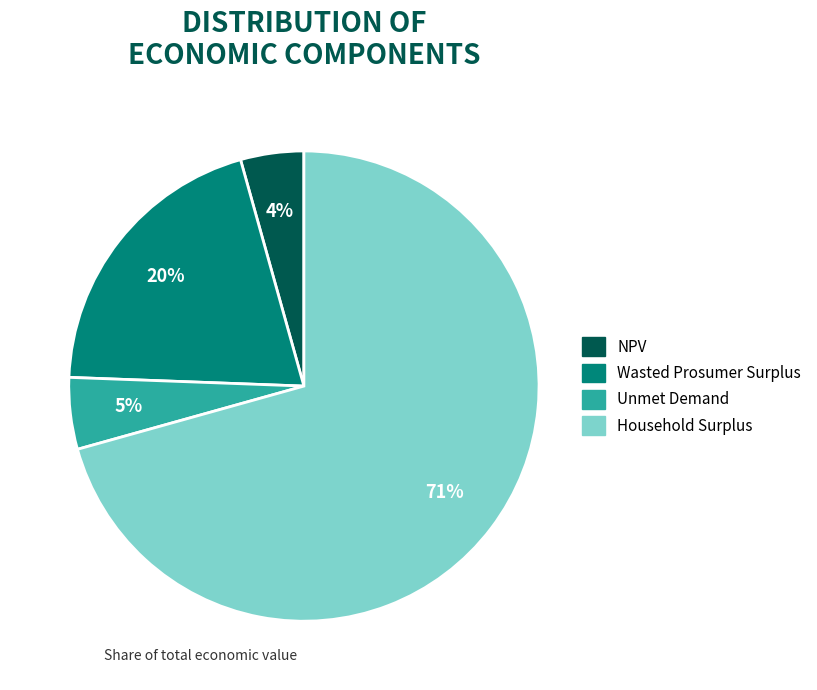

To the nearest percent, what percentage of the pie is NPV?

4%